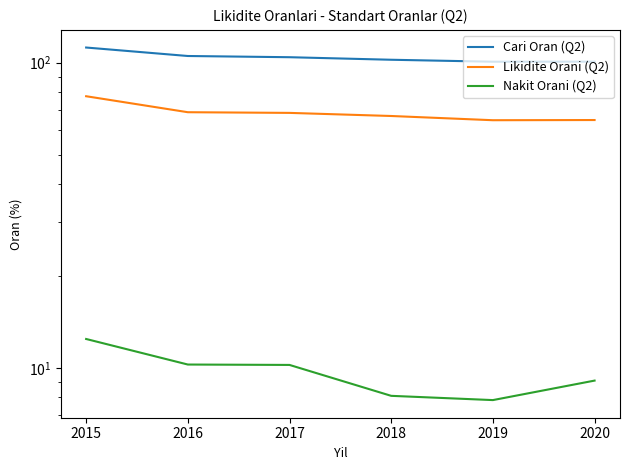

Where is Nakit Orani (Q2) nearest to the value 10?

2017